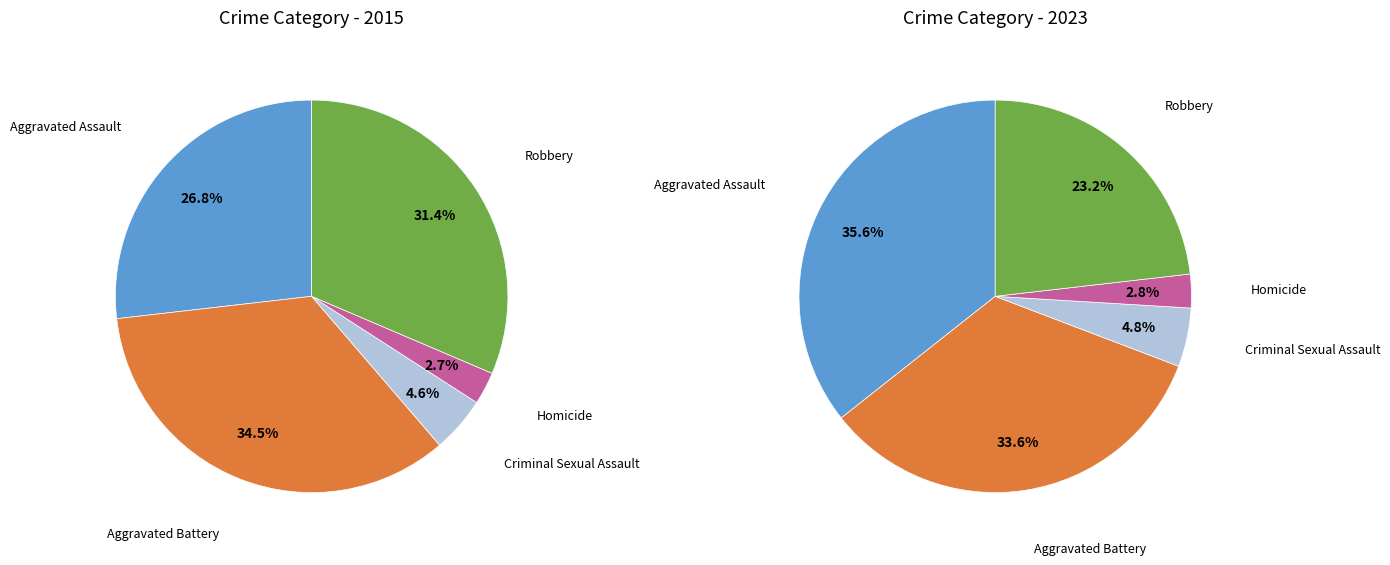

True or false: Criminal Sexual Assault accounts for 5% of the total.

True